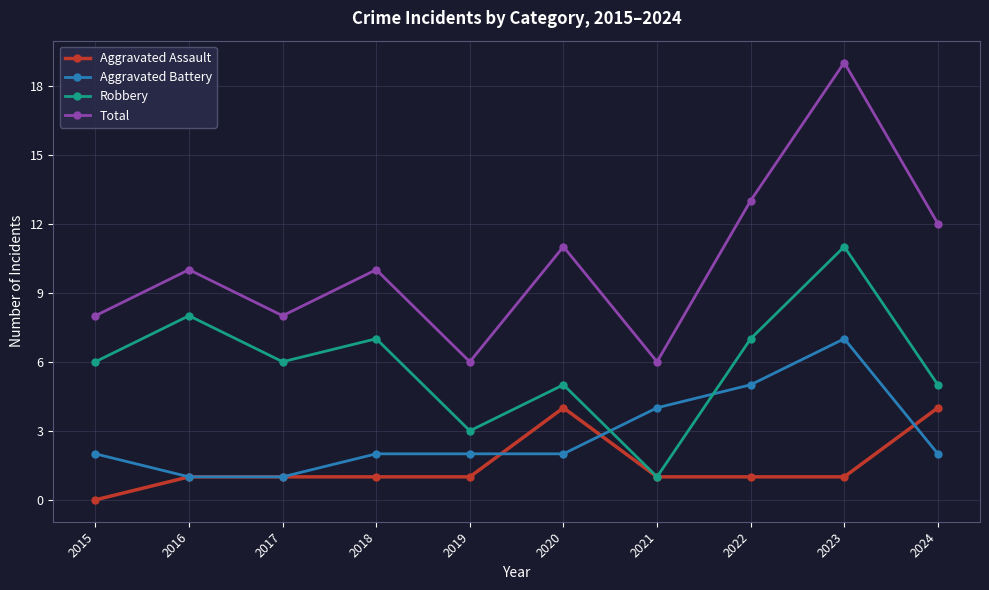

At which category does the chart reach its minimum across all series?

2015